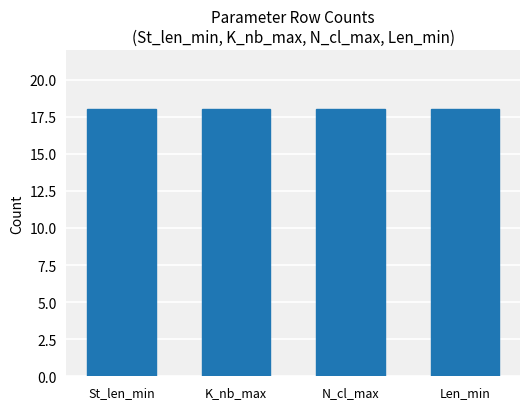

What are all the series names shown in the legend?

St_len_min, K_nb_max, N_cl_max, Len_min